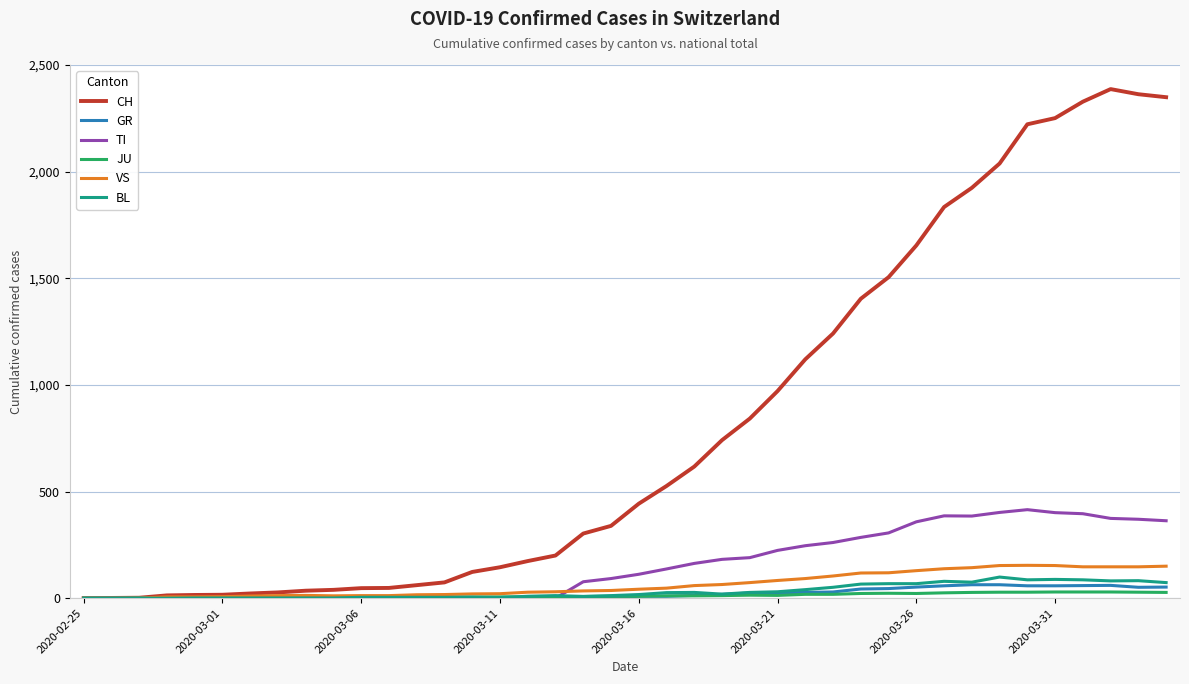

Which series has the widest spread of values?

CH